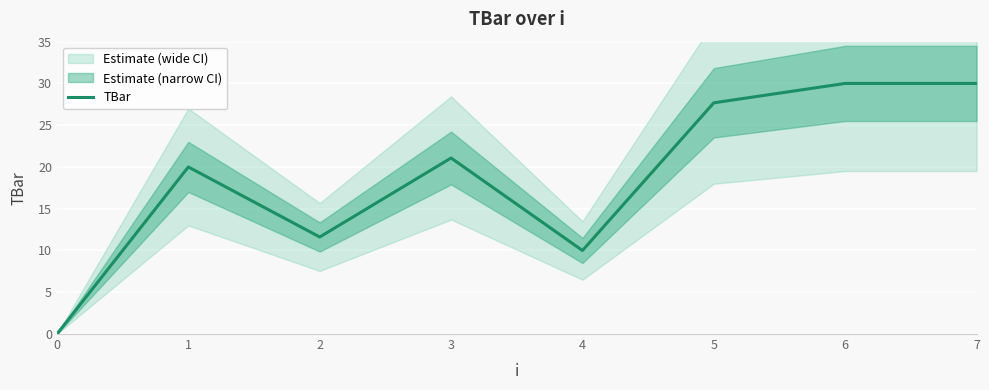

Does the chart display data point markers on the line(s)?

No